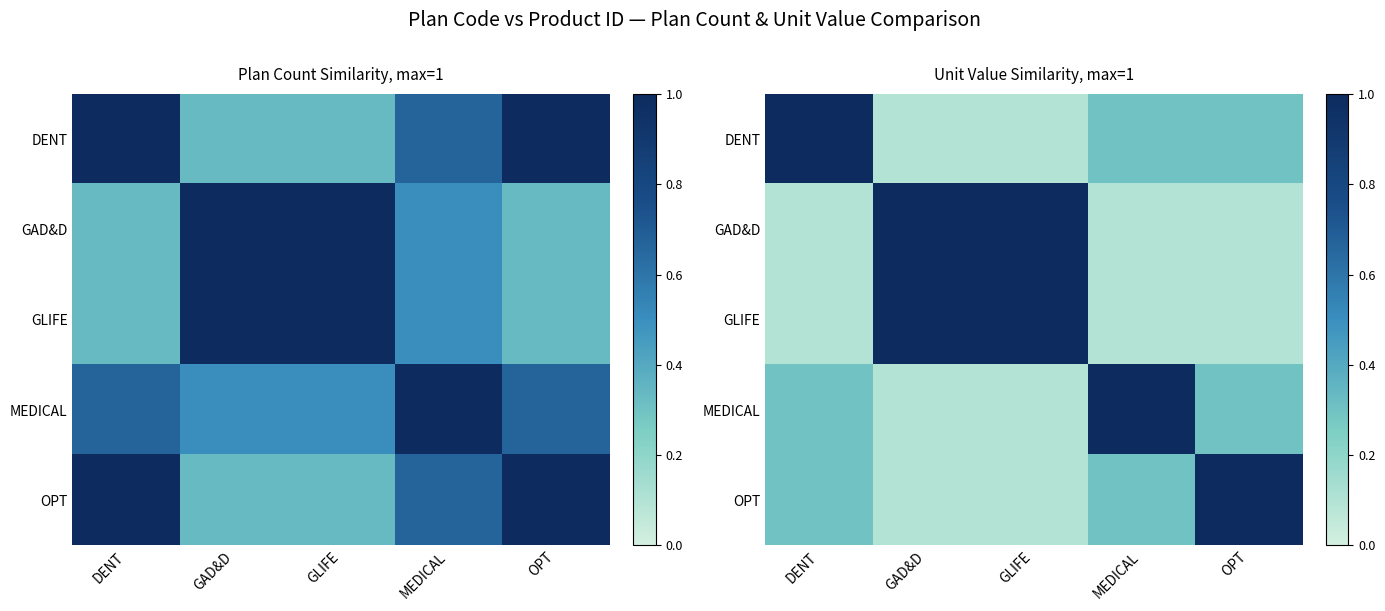

Between MEDICAL and DENT, which is larger?

DENT